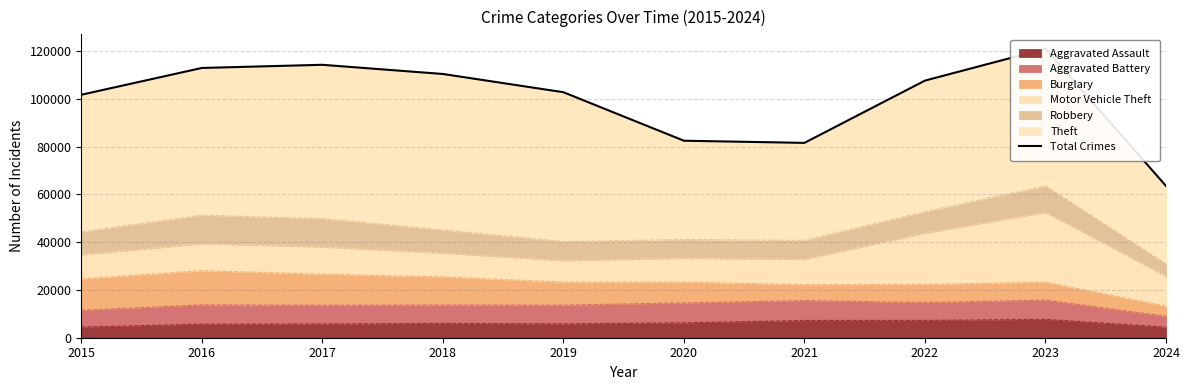

Reading right to left, what are all the values shown in this chart?

63545	120993	107667	81586	82493	102804	110438	114285	112956	101740